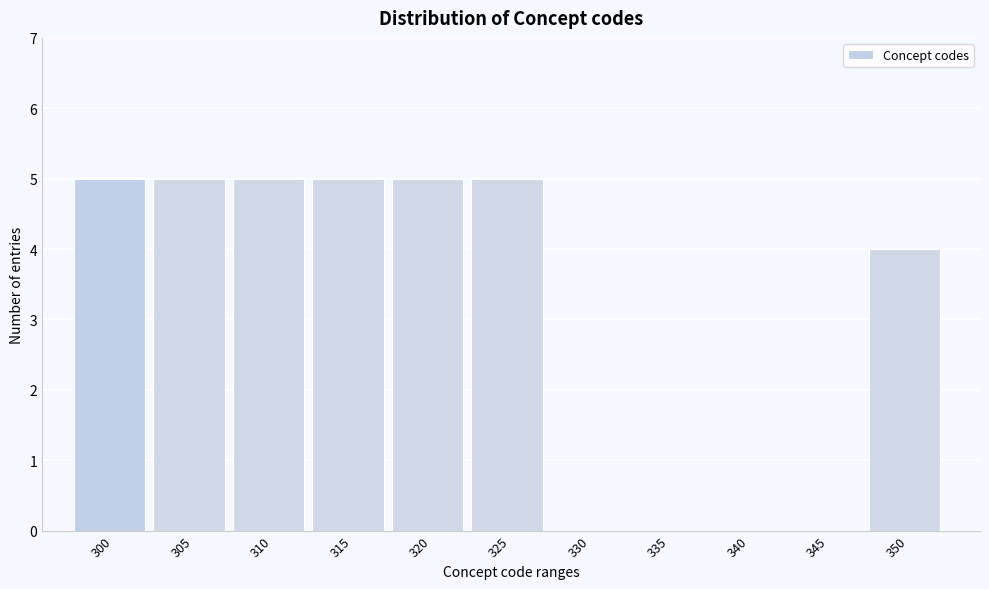

Reading left to right, extract all data points from this chart.

300=5	305=5	310=5	315=5	320=5	325=5	330=0	335=0	340=0	345=0	350=4